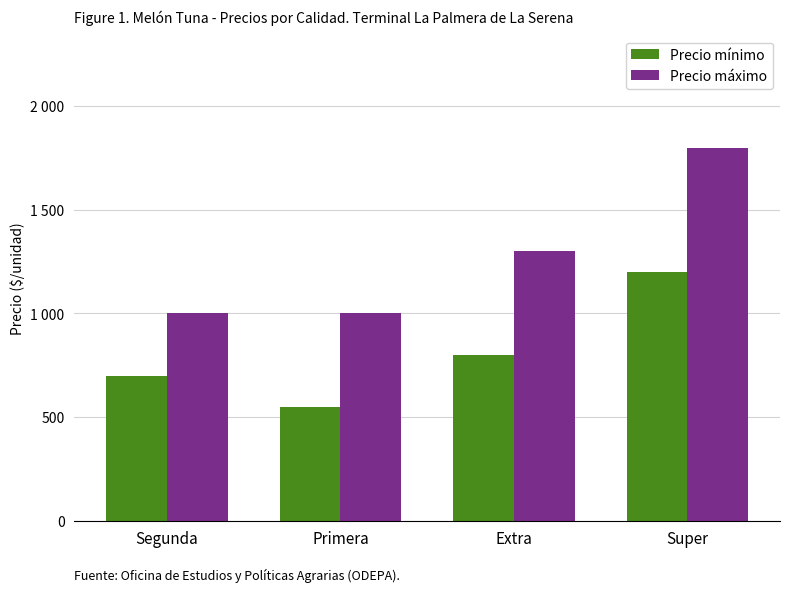

At which category is the sum across all series the highest?

Super